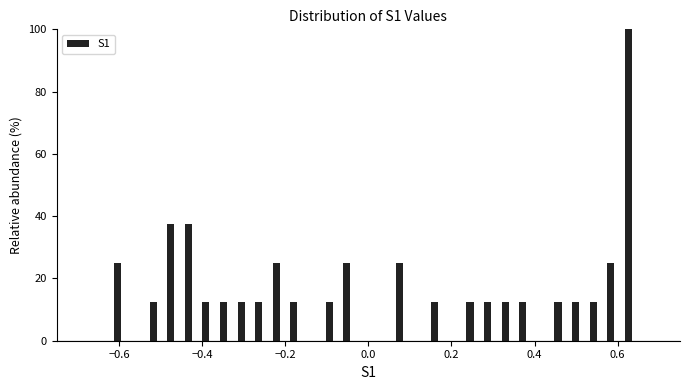

Around what value on the x-axis is the tallest bar? Give the approximate position of its centre, as read against the axis.

0.62